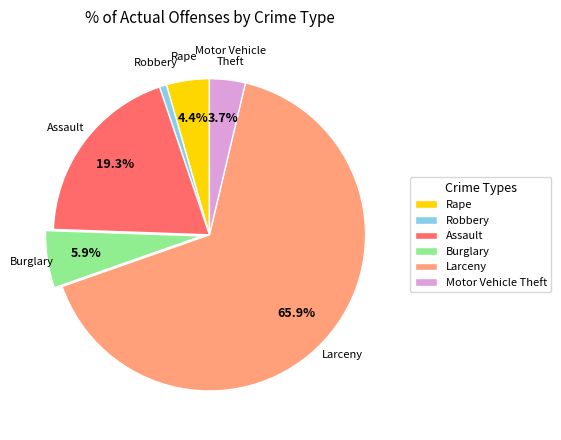

What is the smallest slice in the pie chart?

Robbery